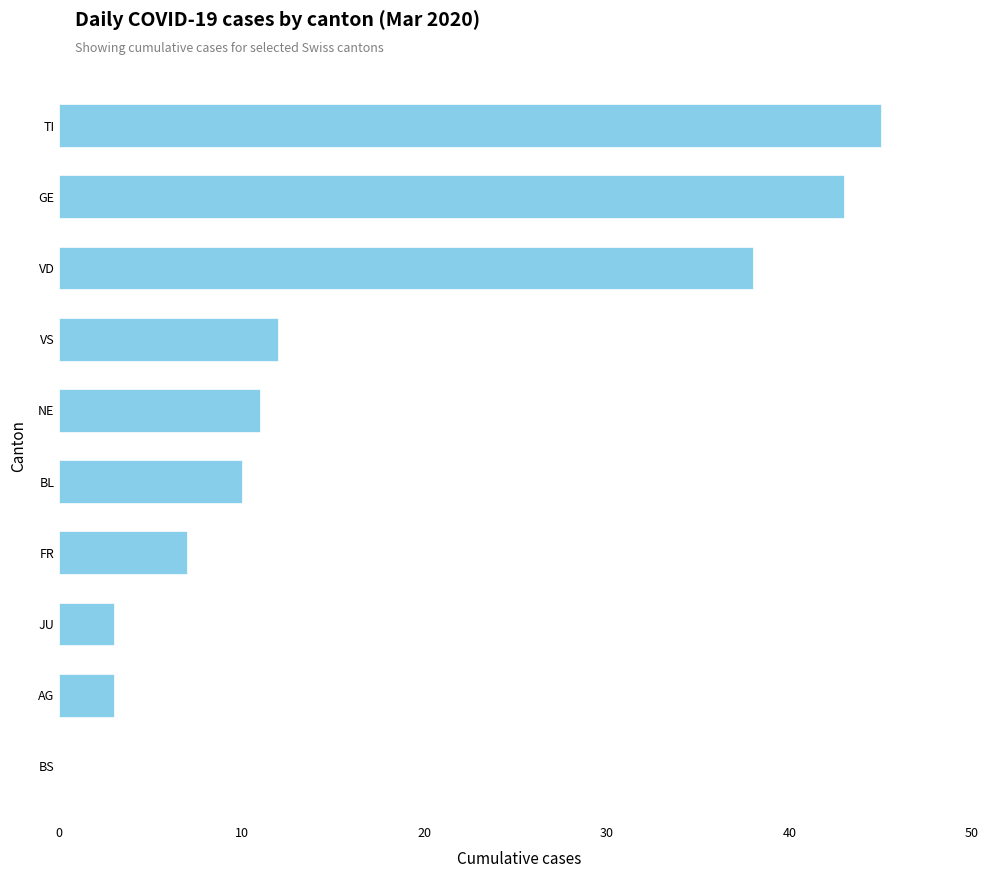

How many data points does each series have?

10